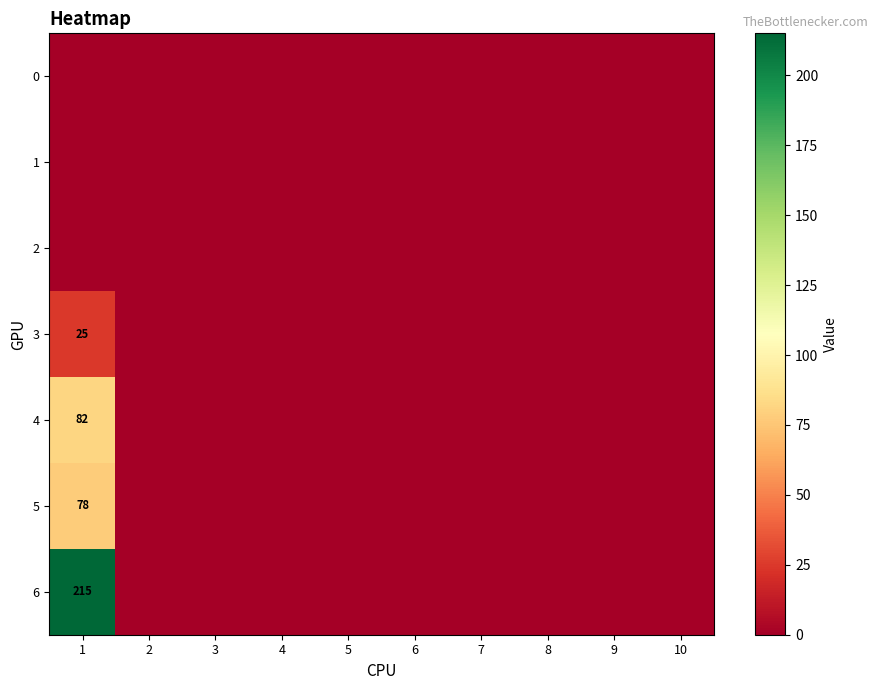

Rank the categories by 4 value from lowest to highest.

2, 3, 4, 5, 6, 7, 8, 9, 10, 1